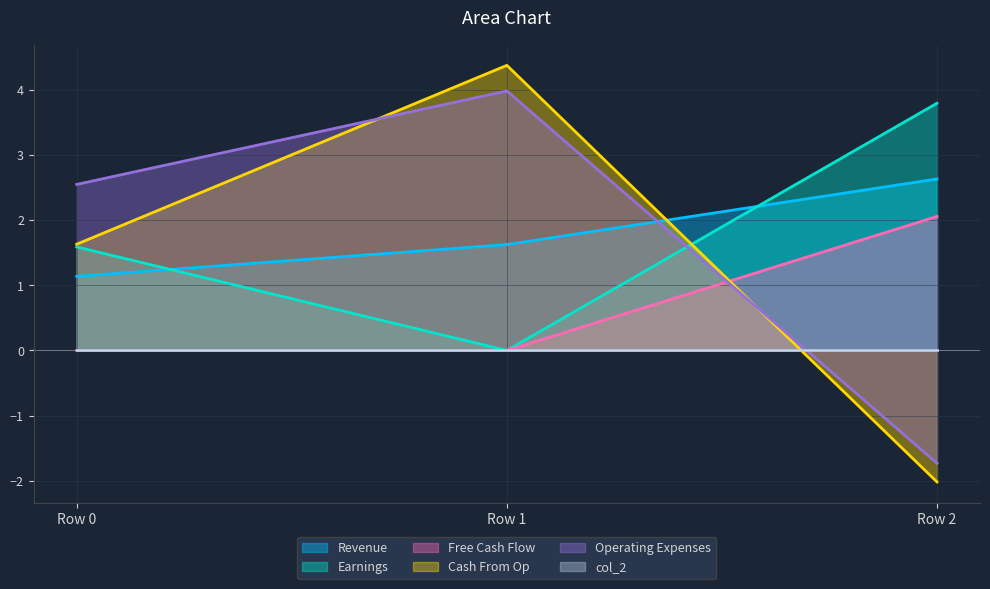

Reading right to left, list all the values displayed in this chart.

col_0: Row 2=2.6	Row 1=1.6	Row 0=1.1
col_14: Row 2=3.8	Row 1=0.0	Row 0=1.6
col_8: Row 2=2.1	Row 1=0.0	Row 0=0.0
col_19: Row 2=-2.0	Row 1=4.4	Row 0=1.6
col_20: Row 2=-1.7	Row 1=4.0	Row 0=2.5